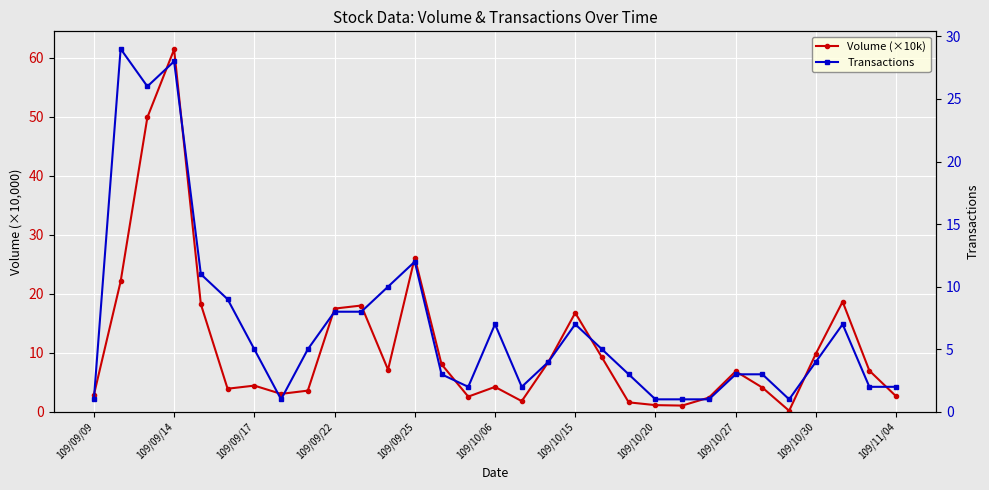

Rank the series by their average value, from lowest to highest.

Transactions, Volume (×10k)